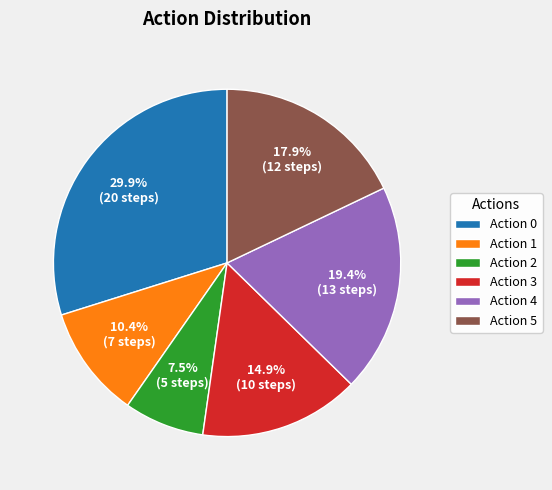

Rank the categories by value from highest to lowest.

Action 0, Action 4, Action 5, Action 3, Action 1, Action 2